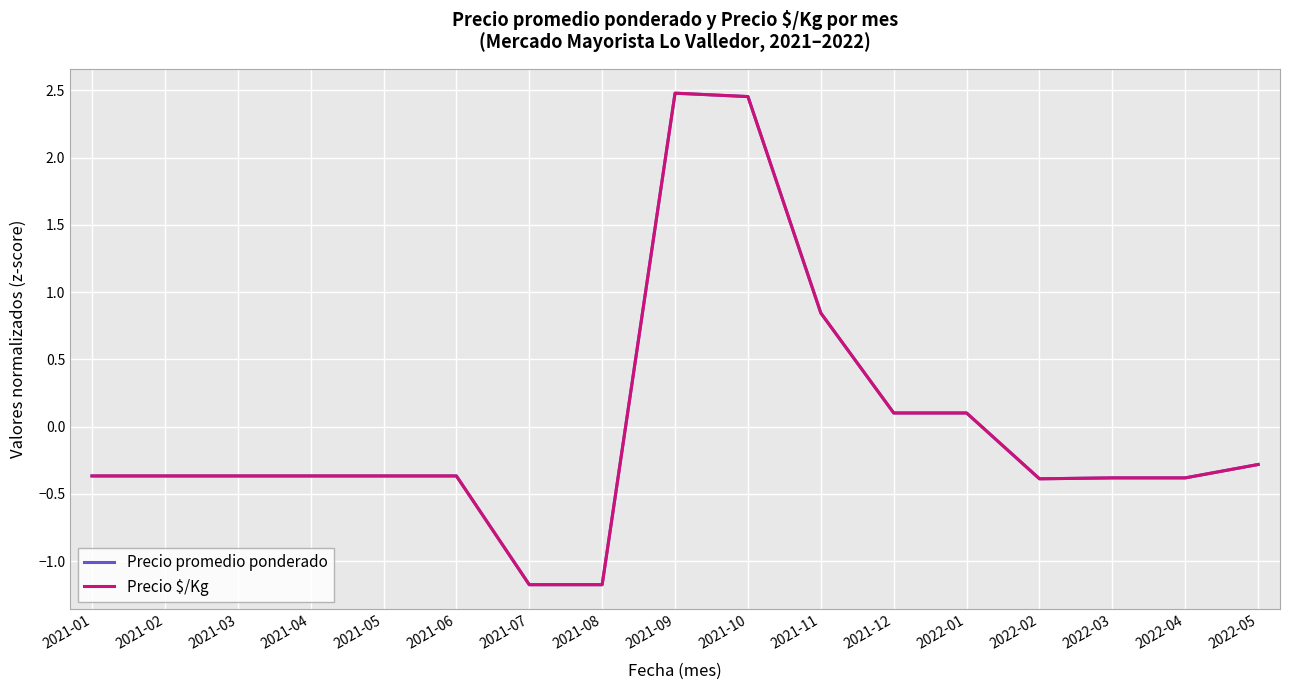

The Precio $/Kg series shows -0.6 at 2021-02. True or false?

False